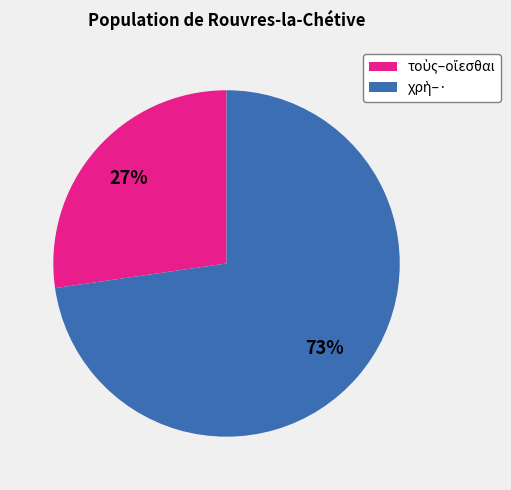

Is there a majority slice in this chart?

Yes